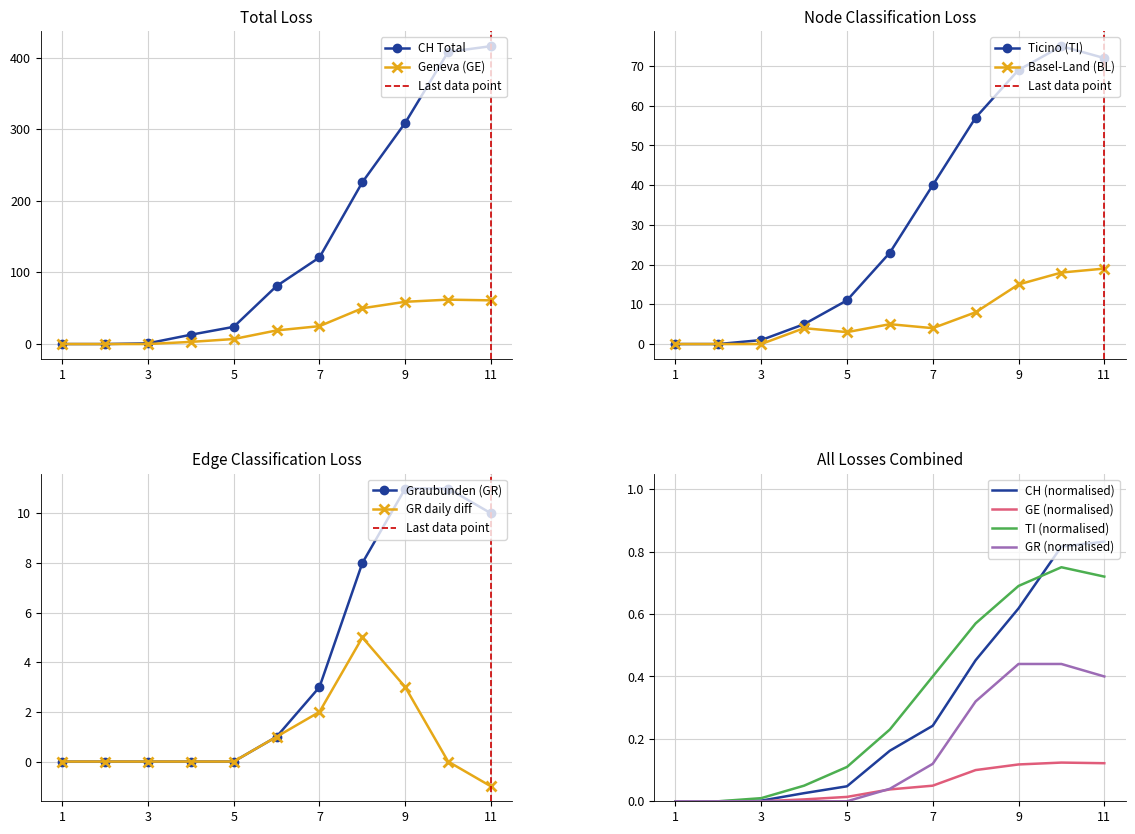

What is the maximum value for CH Total?

416